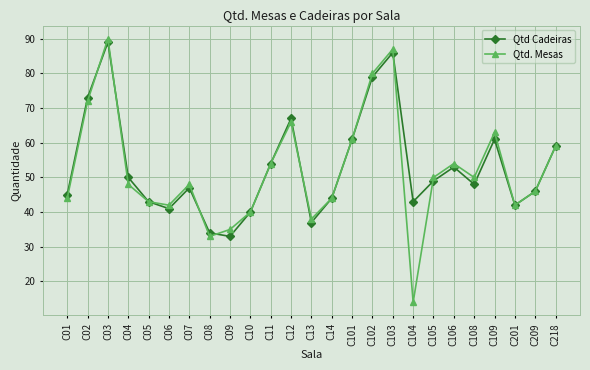

What is the difference between the highest and lowest values at C102?

1